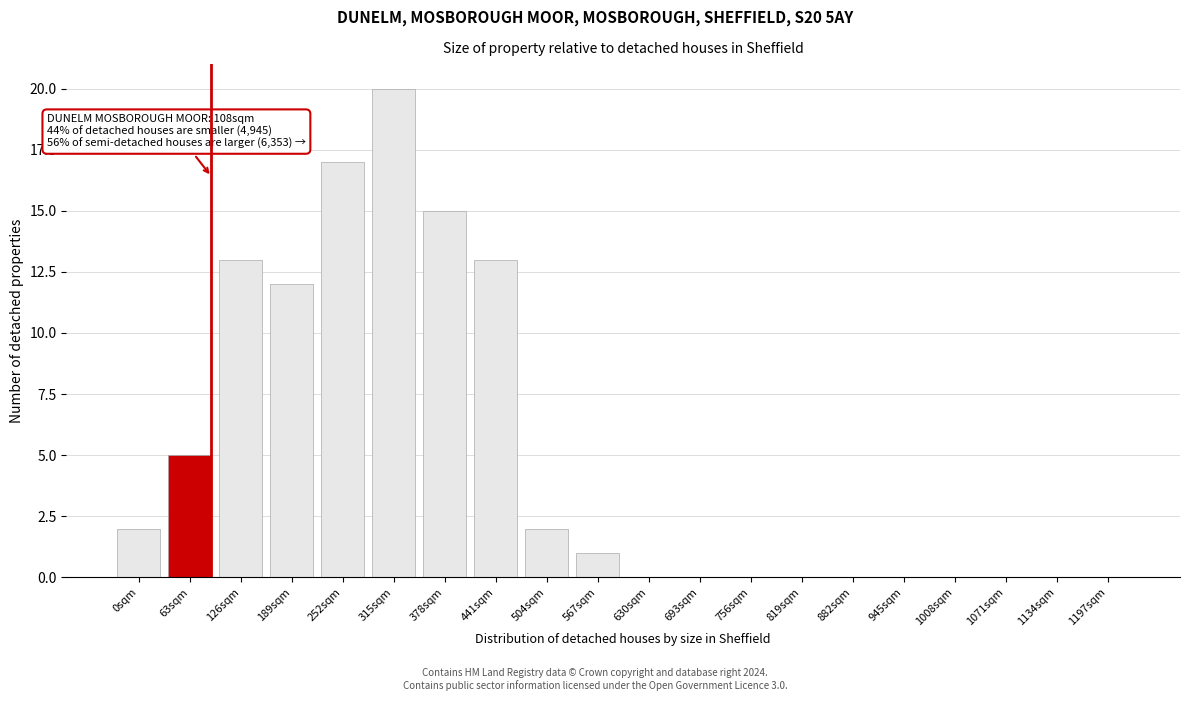

Reading right to left, extract all data points from this chart.

1197sqm=0	1134sqm=0	1071sqm=0	1008sqm=0	945sqm=0	882sqm=0	819sqm=0	756sqm=0	693sqm=0	630sqm=0	567sqm=1	504sqm=2	441sqm=13	378sqm=15	315sqm=20	252sqm=17	189sqm=12	126sqm=13	63sqm=5	0sqm=2